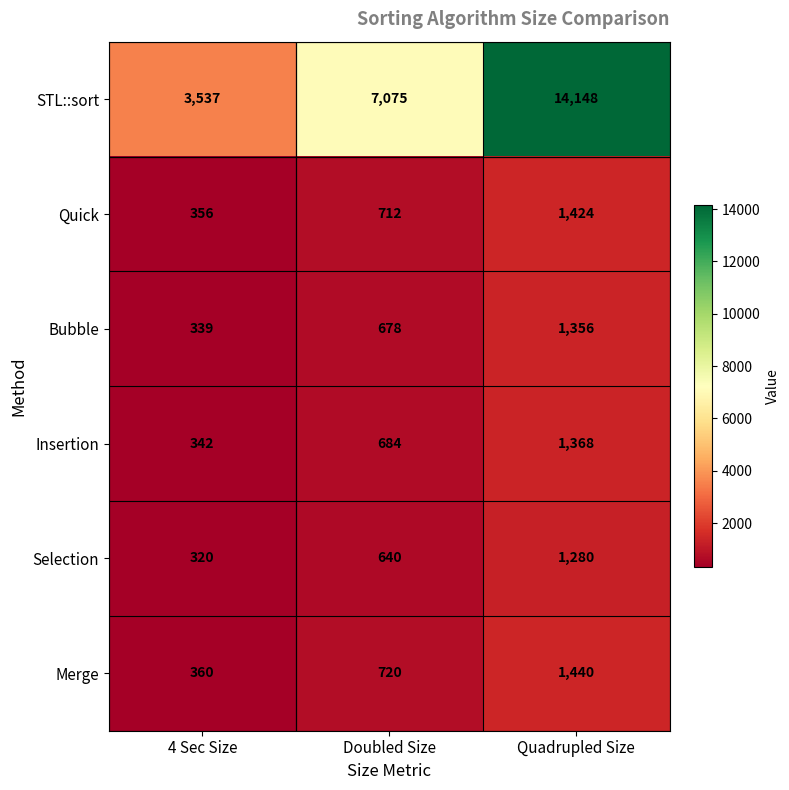

At which category is the sum across all series the highest?

Quadrupled Size